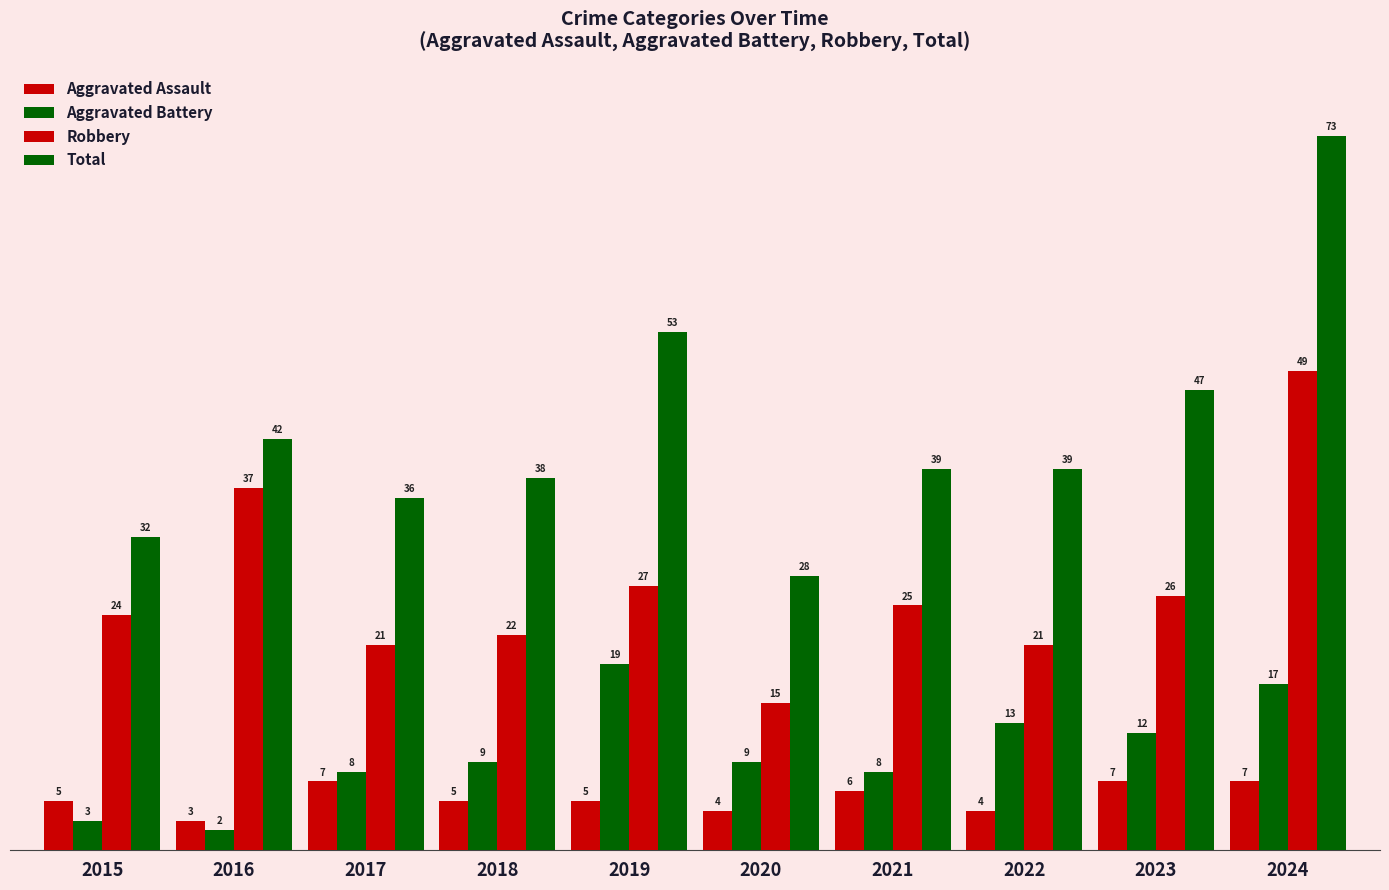

Which category has the highest value in the Aggravated Assault series?

2017